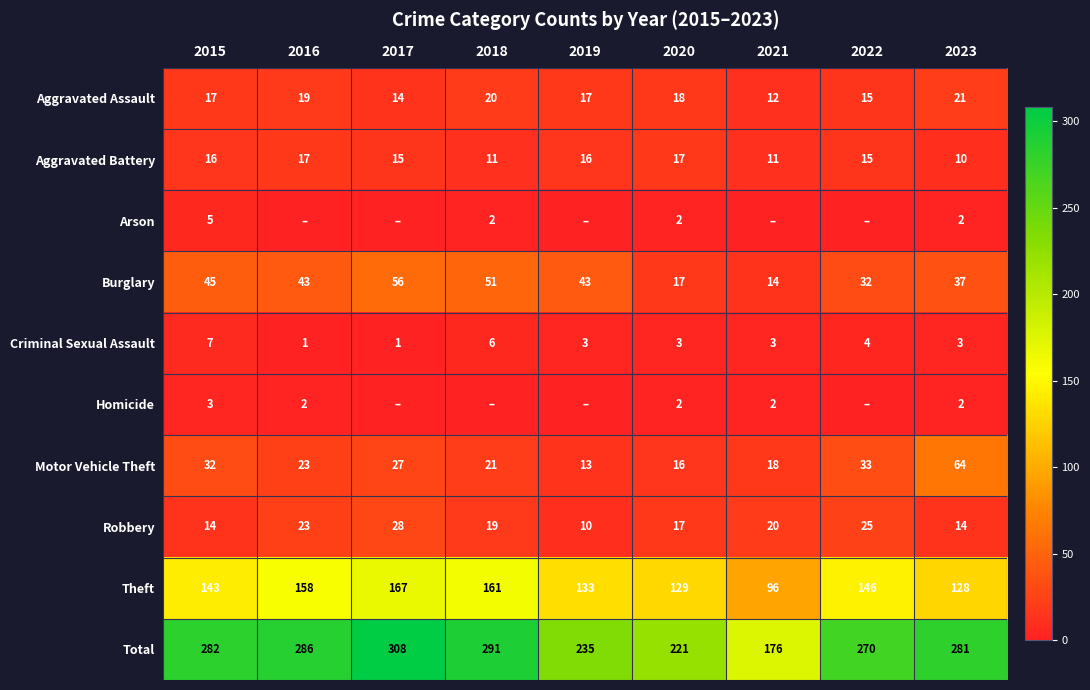

Between 2015 and 2018, which series saw the biggest shift?

Theft